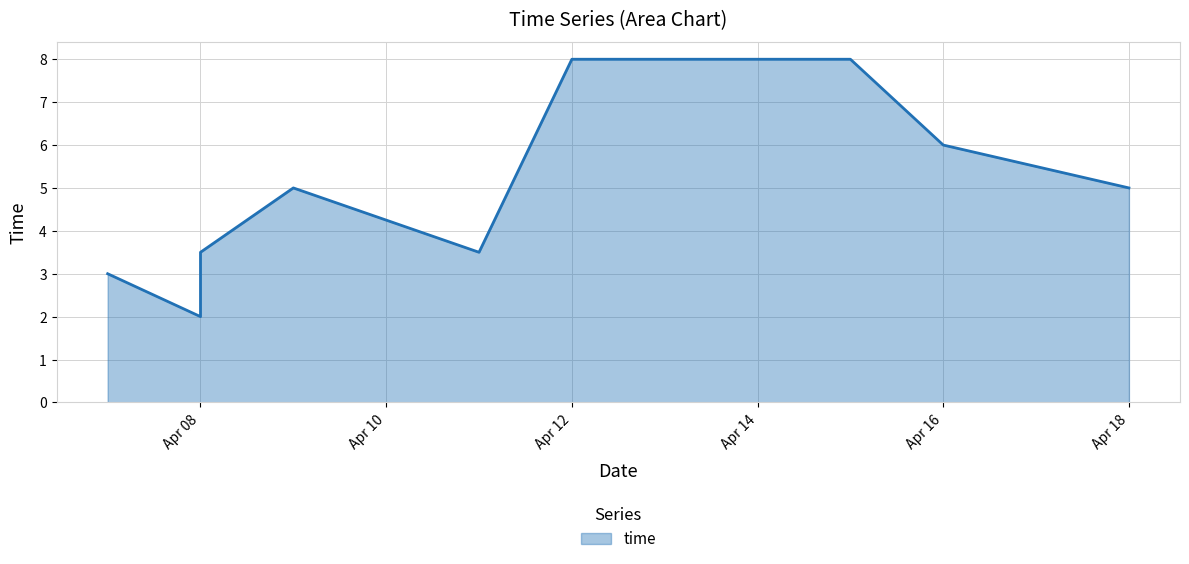

Approximately how many times larger is the value at 2019-04-16 compared to 2019-04-07?

2.0